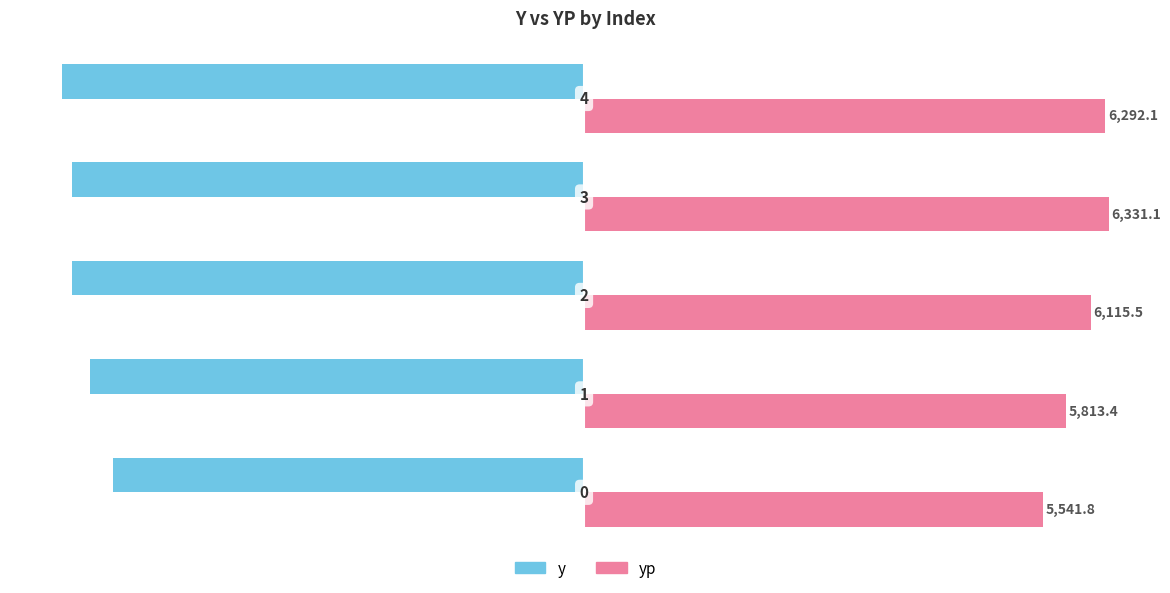

Which series has the widest spread of values?

yp